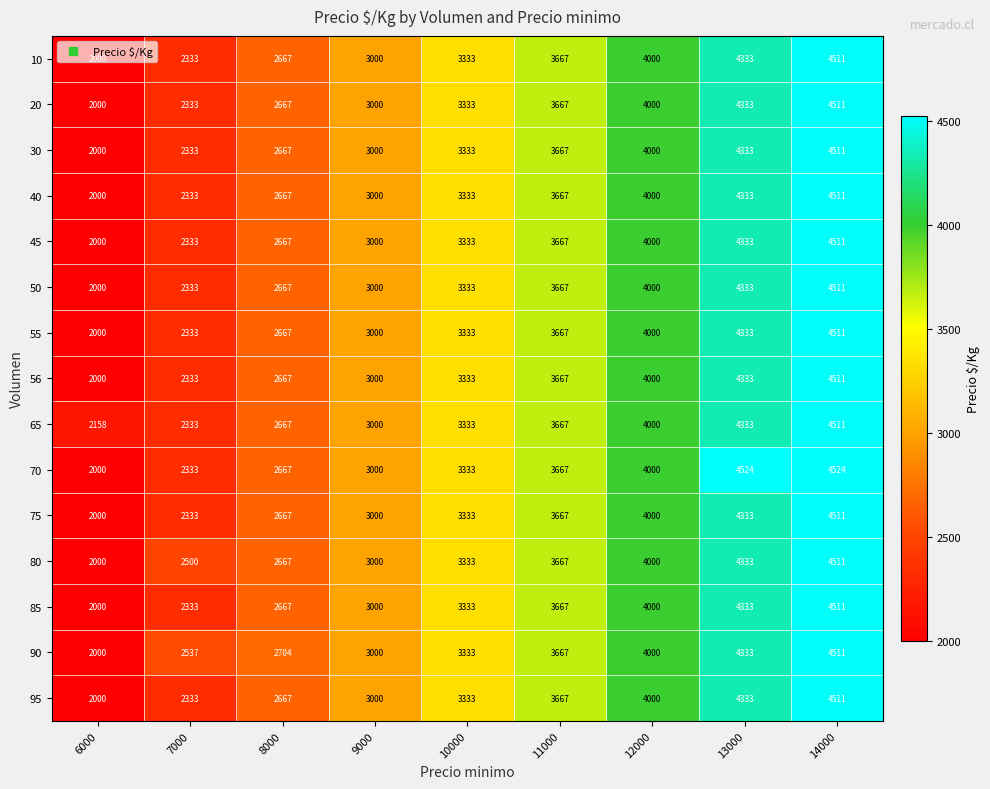

What is the difference between the highest and lowest values at 14000?

13